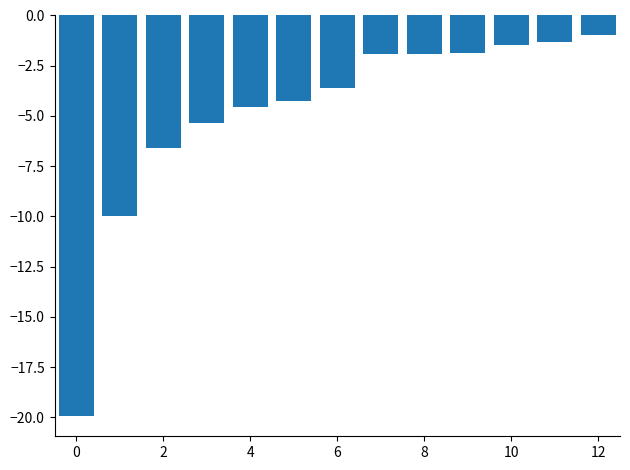

What is the difference between the maximum and minimum values?

19.0